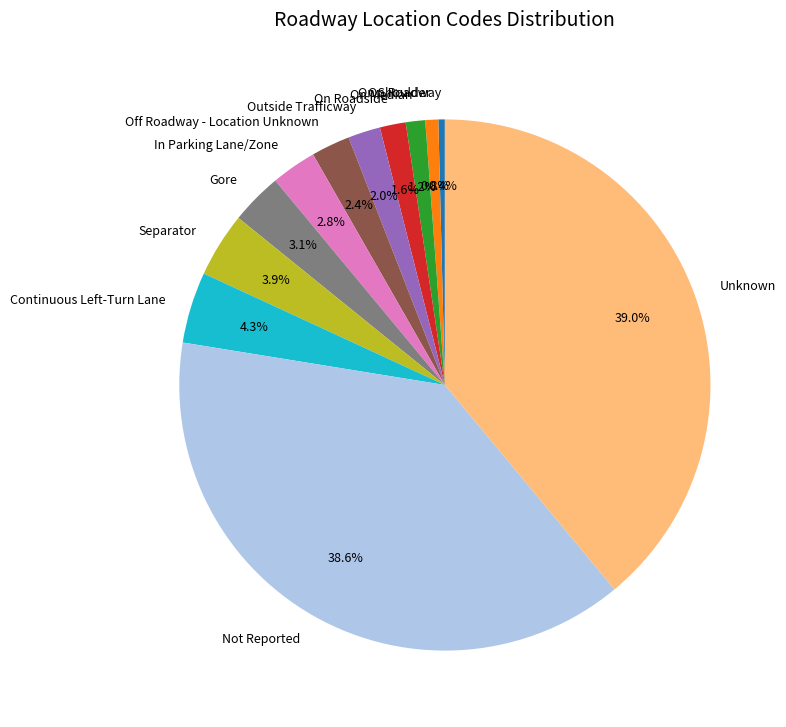

To the nearest percent, what percentage of the pie is On Shoulder?

1%